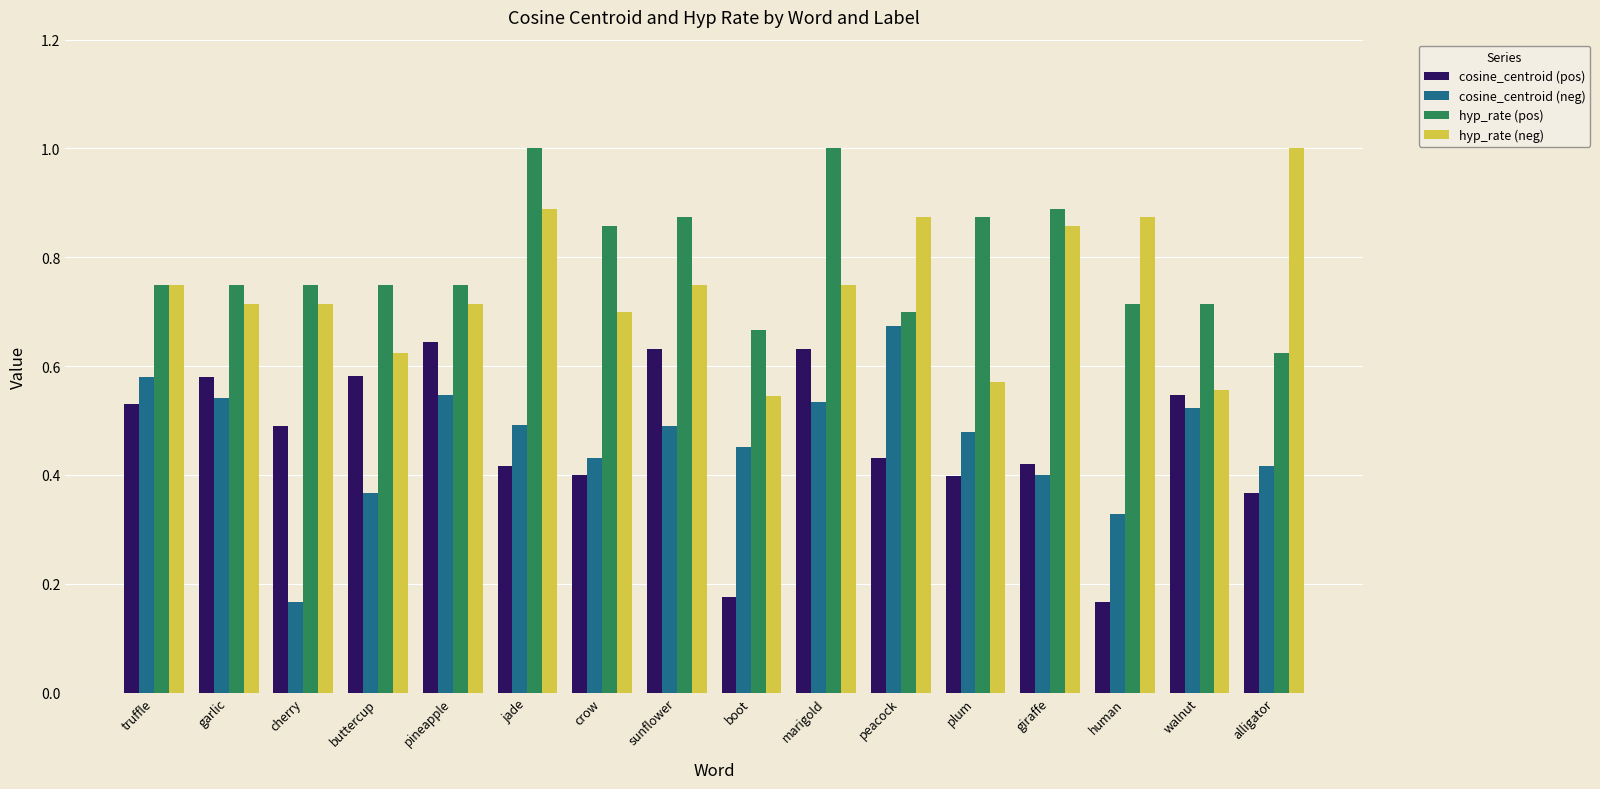

Between buttercup and pineapple, which series saw the biggest shift?

cosine_centroid (neg)